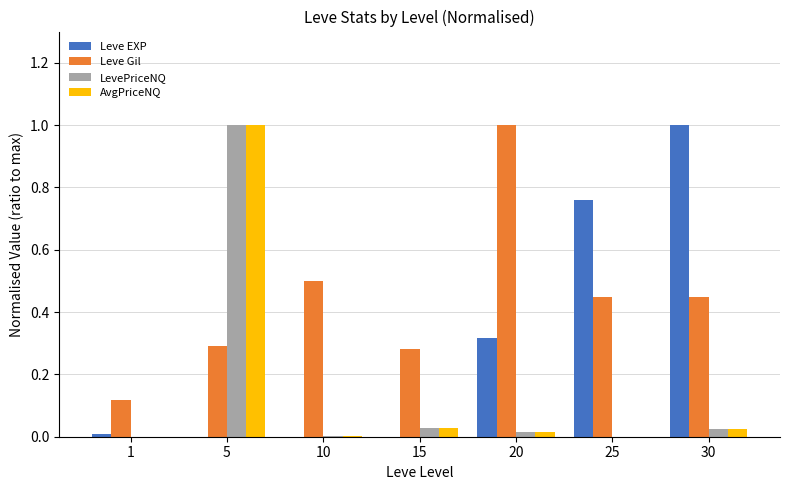

What is the highest value of the AvgPriceNQ series?

1.0